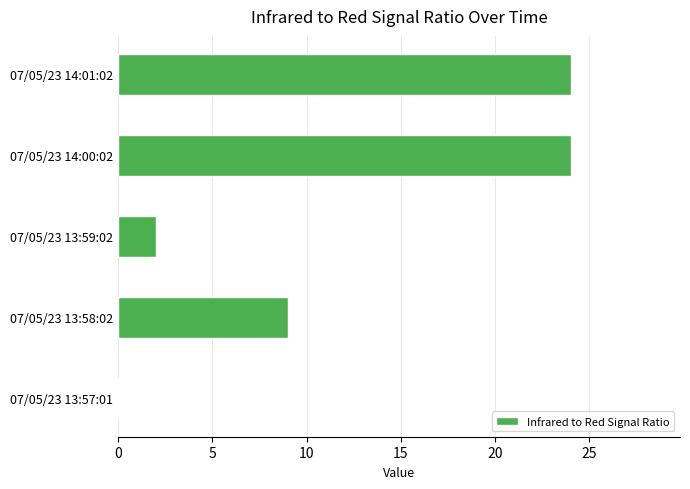

The value at 07/05/23 13:58:02 is 9. True or false?

True